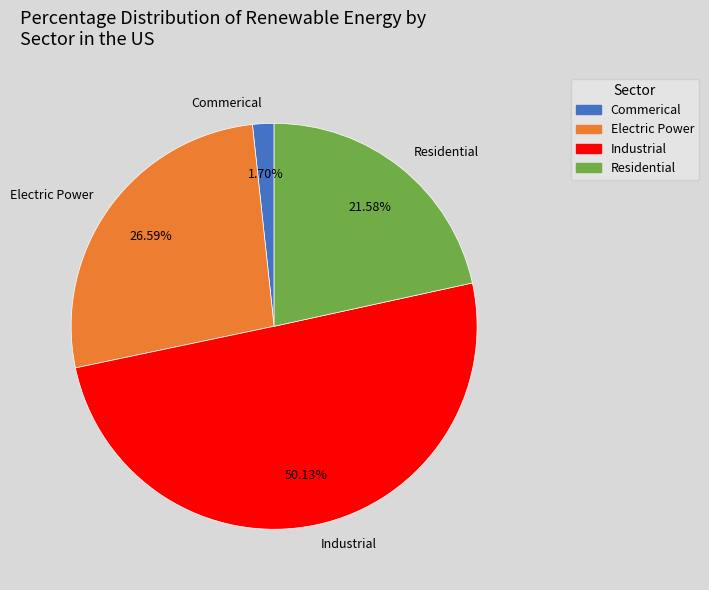

Rank the categories by value from lowest to highest.

Commerical, Residential, Electric Power, Industrial